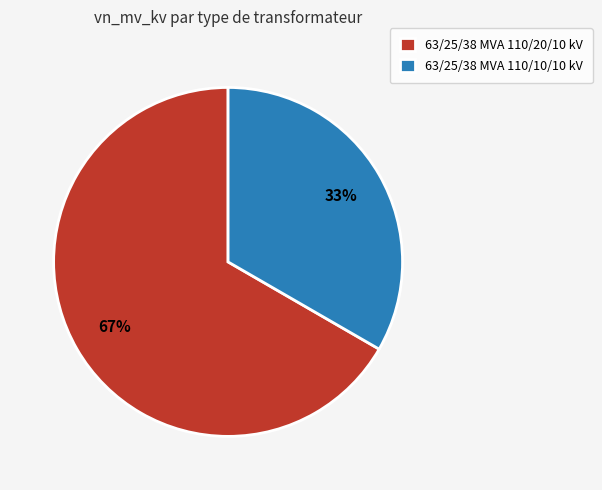

Rank the categories by value from lowest to highest.

63/25/38 MVA 110/10/10 kV, 63/25/38 MVA 110/20/10 kV